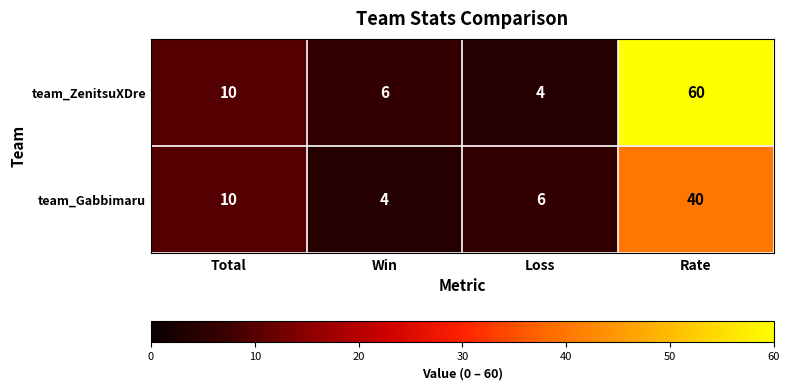

Reading left to right, list all the values displayed in this chart.

team_ZenitsuXDre: 10	6	4	60
team_Gabbimaru: 10	4	6	40